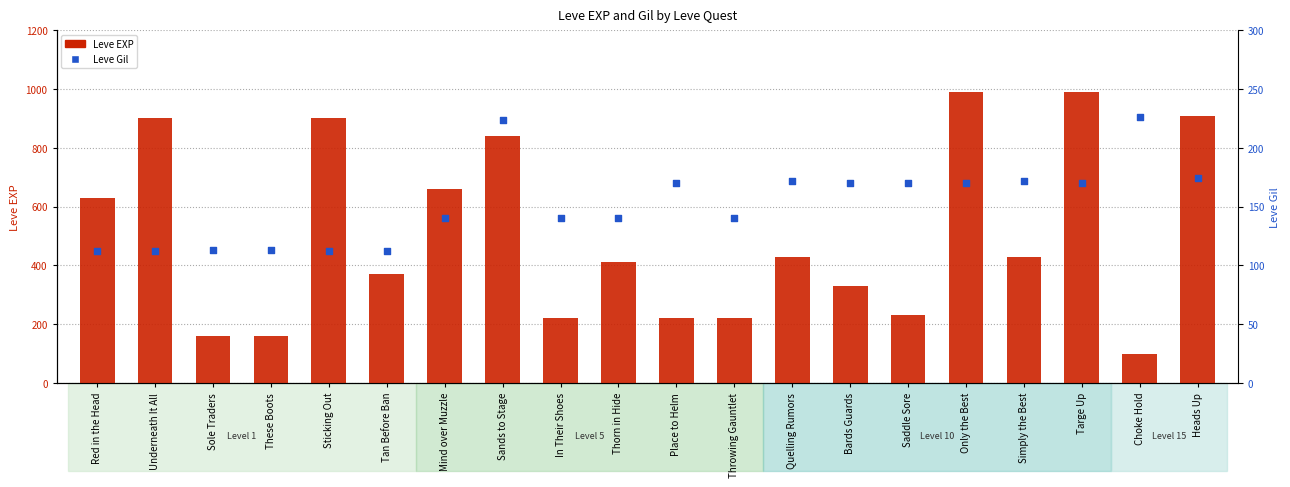

Is the value of Leve EXP at These Boots greater than the value of Leve Gil at Targe Up?

No